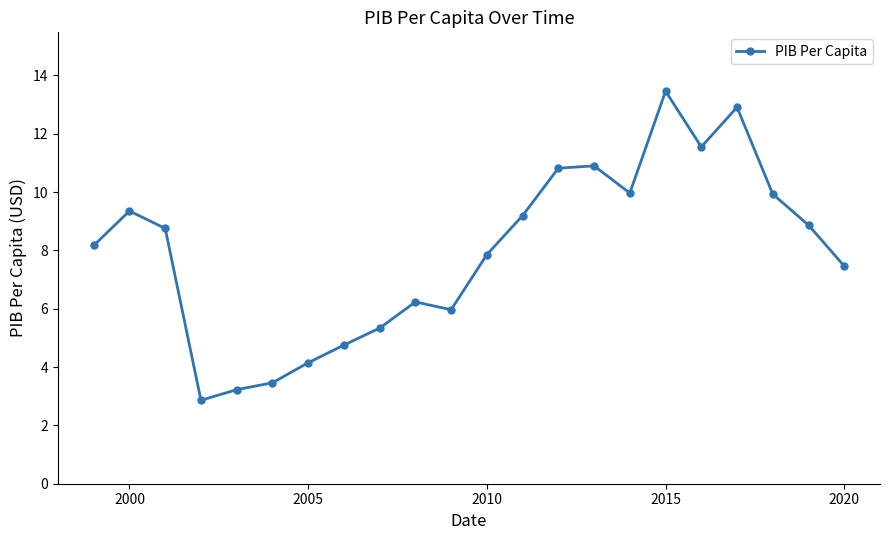

How many points are lower than both their immediate neighbors (excluding endpoints)?

4